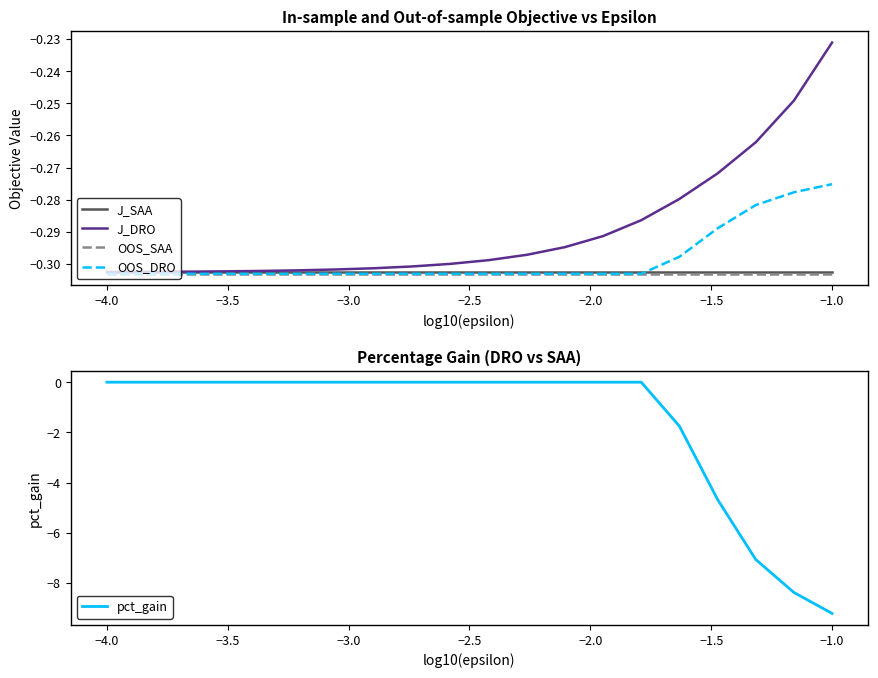

At which label is OOS_DRO closest to 0?

−1.0